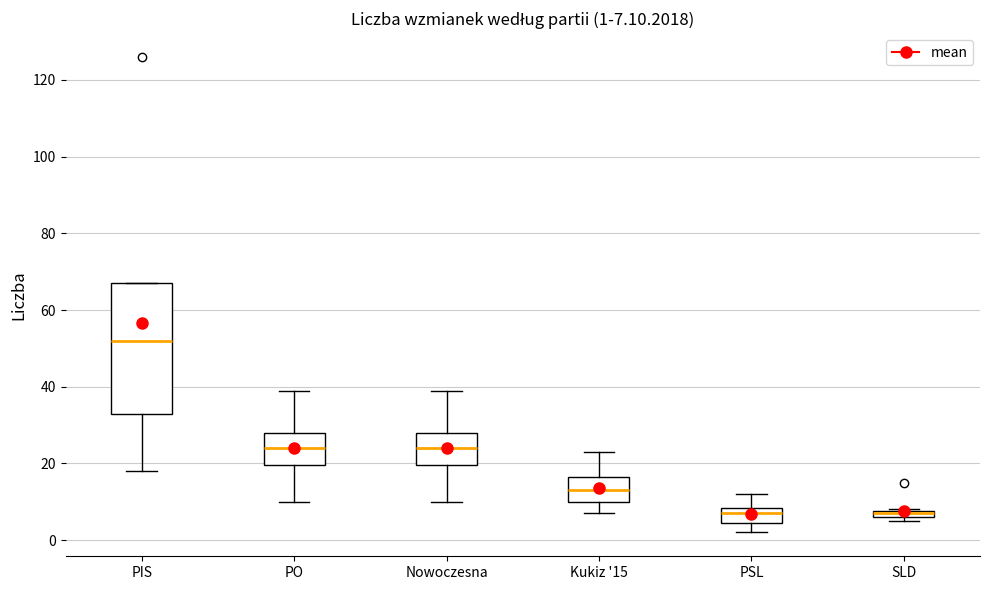

Comparing the boxes themselves (not the whiskers), which one is the tallest?

PIS